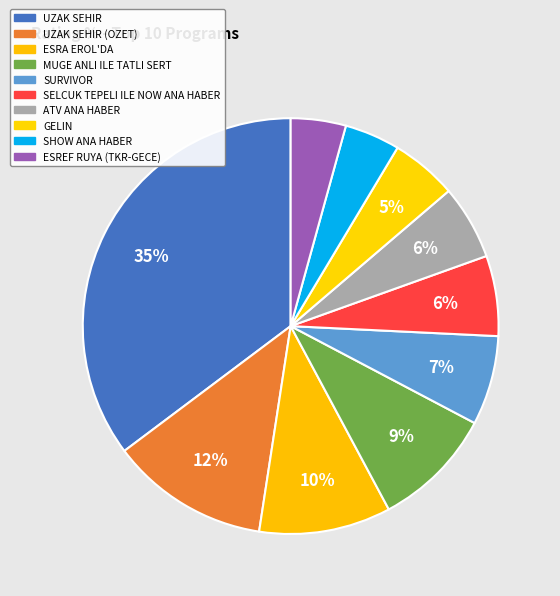

Do UZAK SEHIR and ESRA EROL'DA together represent more than half of the pie?

No